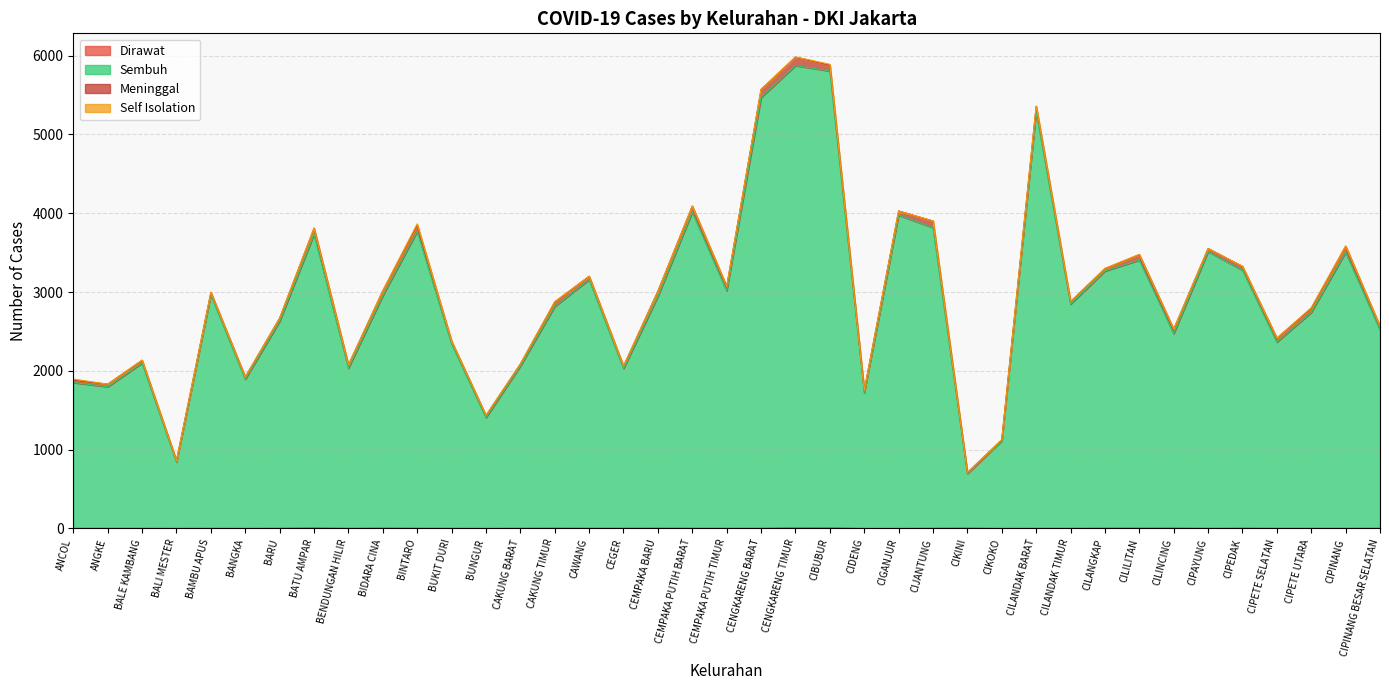

At which category does Sembuh reach its first local valley?

ANGKE